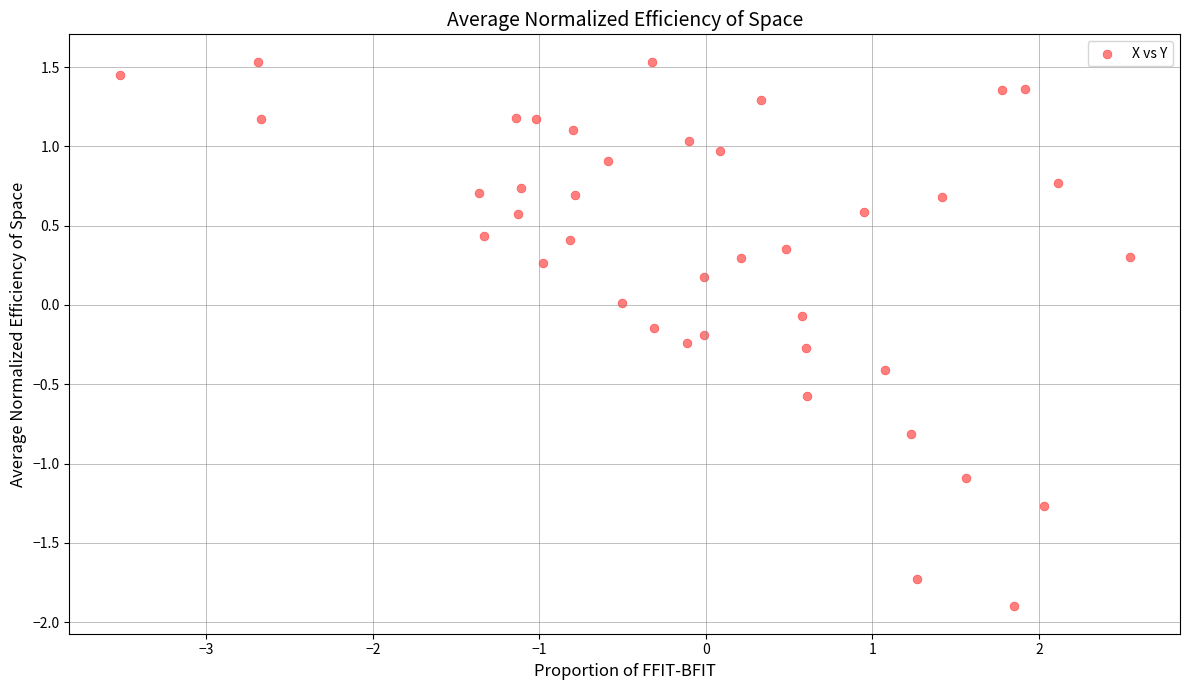

What is the range of Y values (max minus min)?

3.4